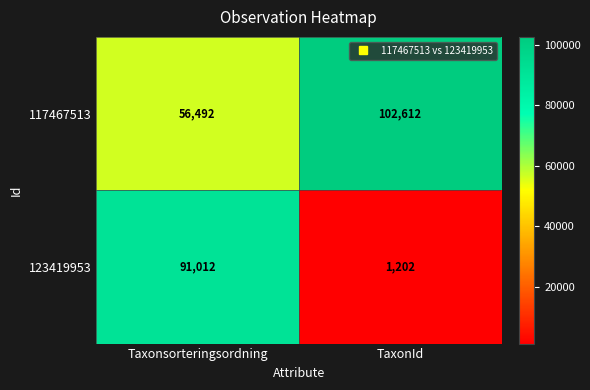

What is the maximum value for 123419953?

91012